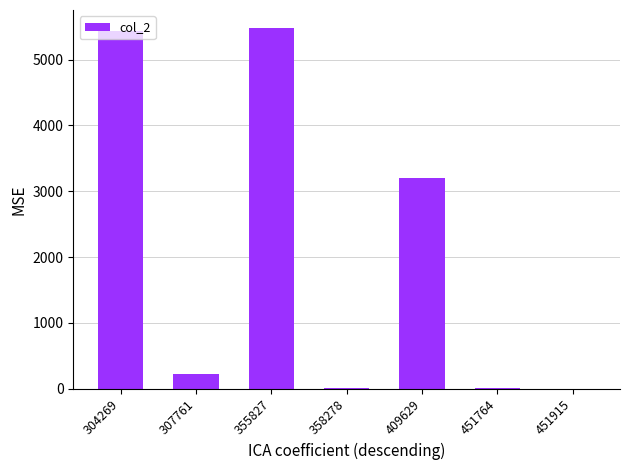

At which label is the value closest to 2742?

409629